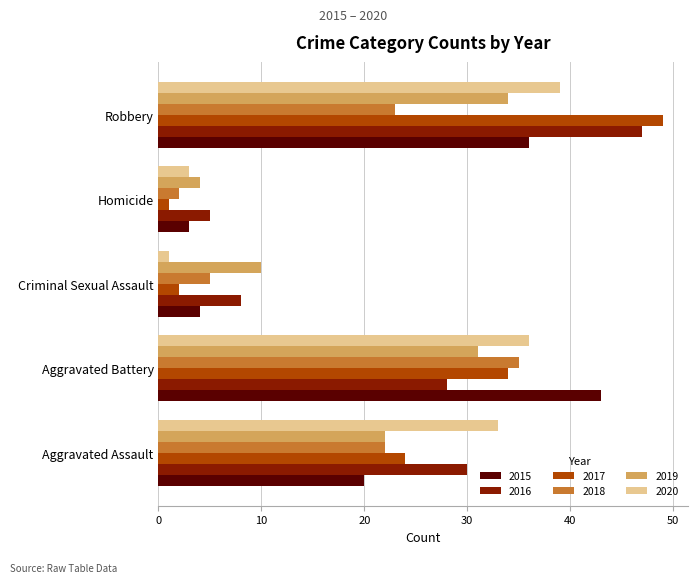

At how many categories does at least one series exceed 16?

3